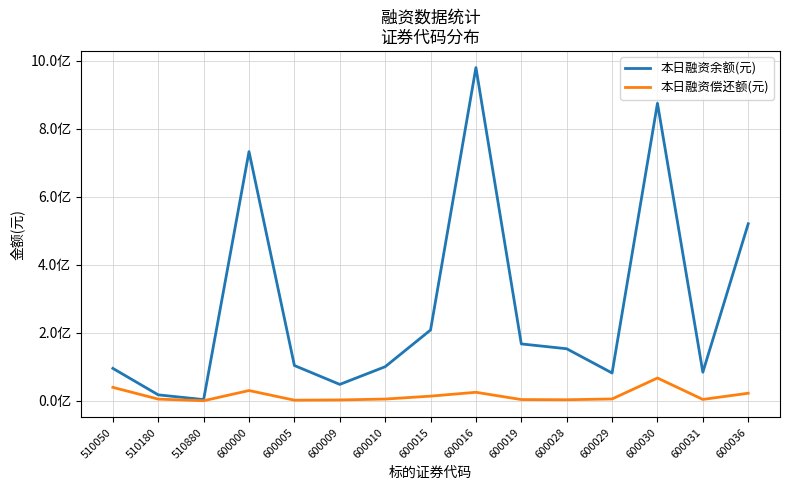

What are all the series names shown in the legend?

本日融资余额(元), 本日融资偿还额(元)